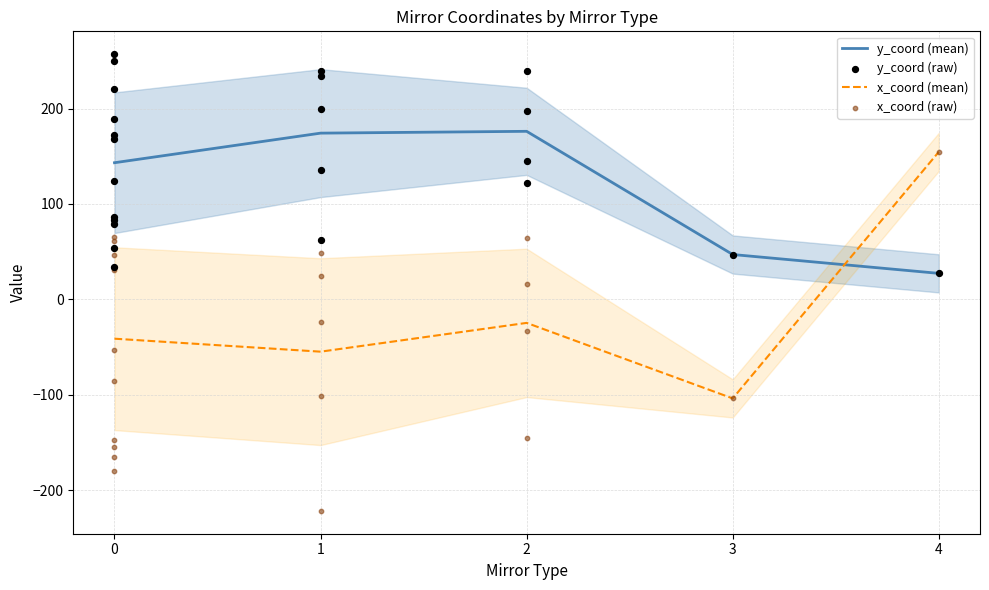

What are all the series names shown in the legend?

x_coord, y_coord